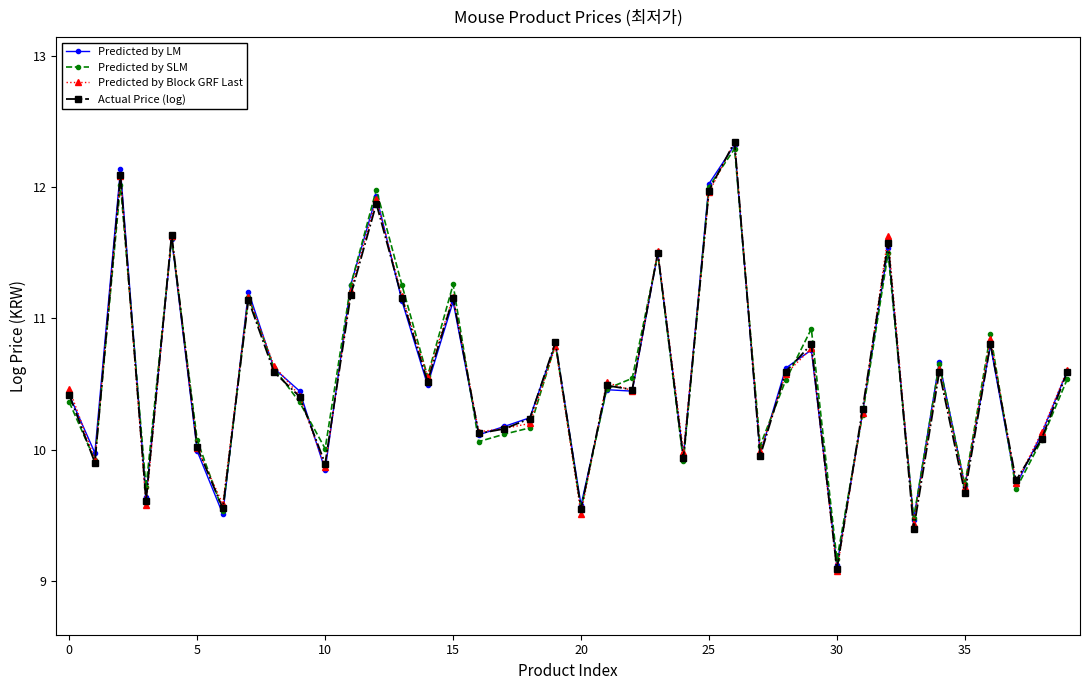

Does the chart have visible grid lines?

No